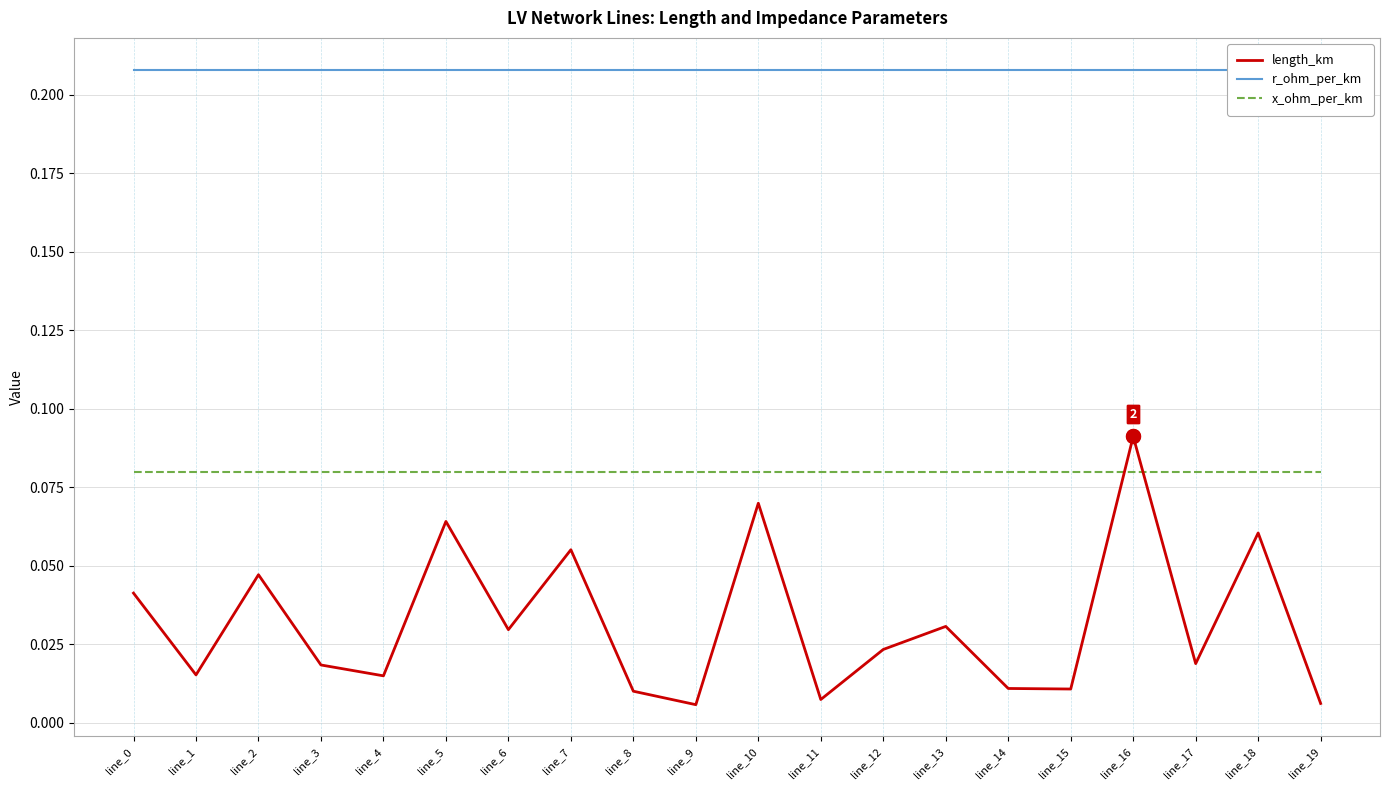

Between which two adjacent categories do x_ohm_per_km and length_km first intersect?

line_15 and line_16